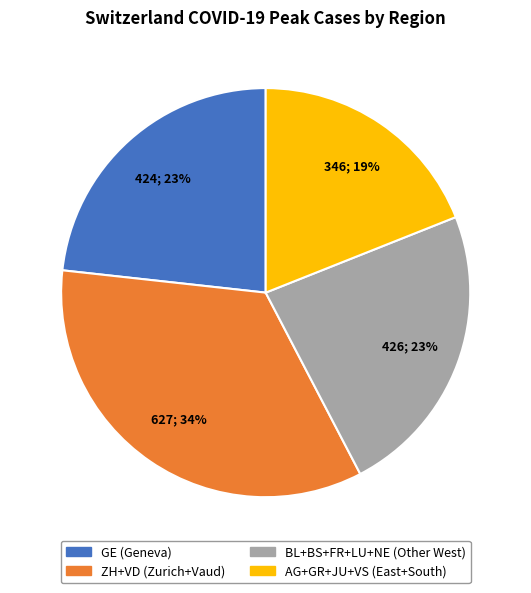

Which slice is the smallest?

AG+GR+JU+VS (East+South)